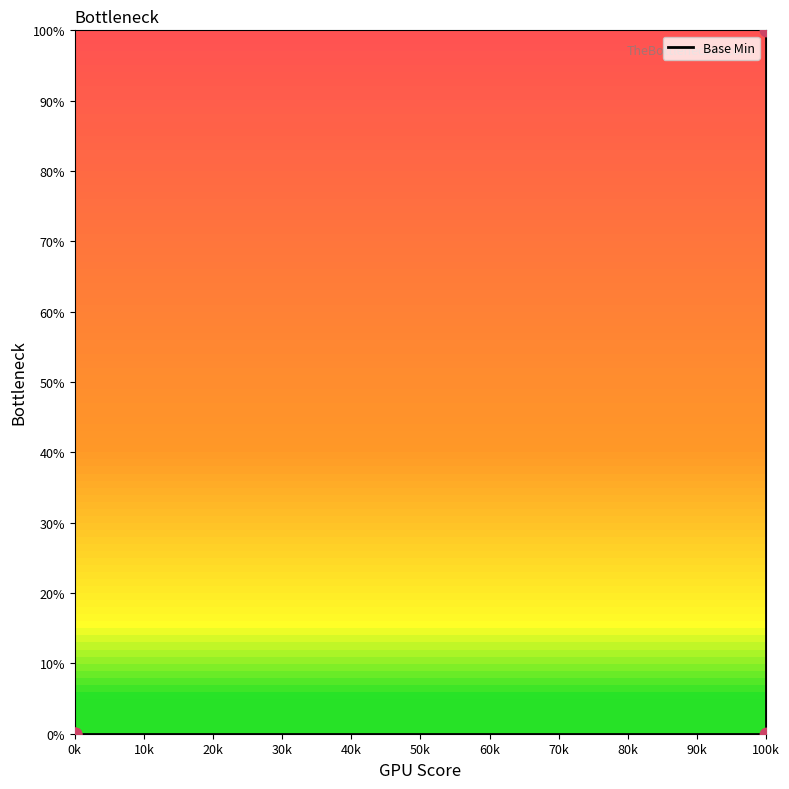

What is the change in value from 30k to 40k?

+100